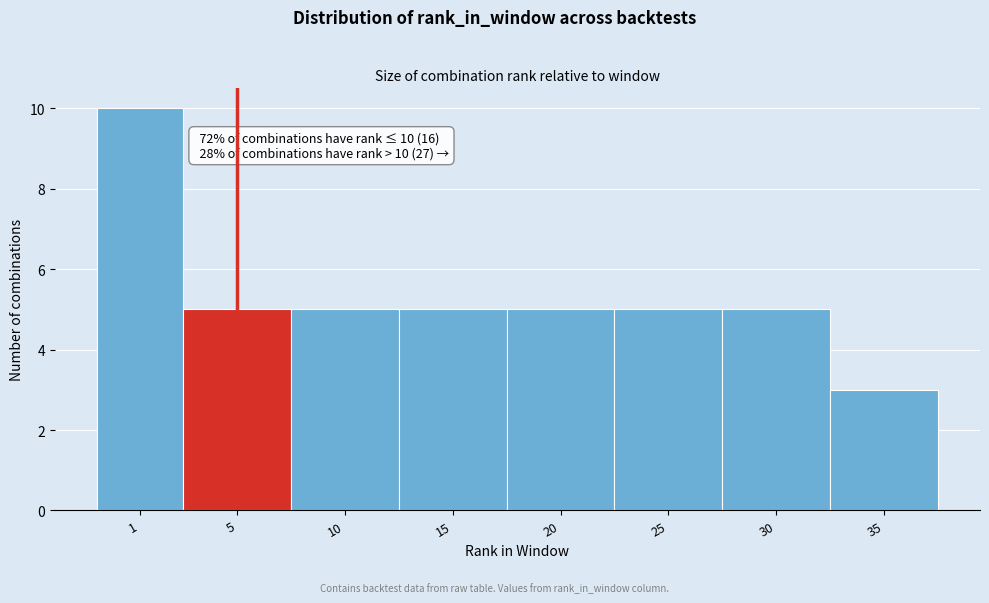

Reading left to right, transcribe all the data shown in this chart.

10	5	5	5	5	5	5	3